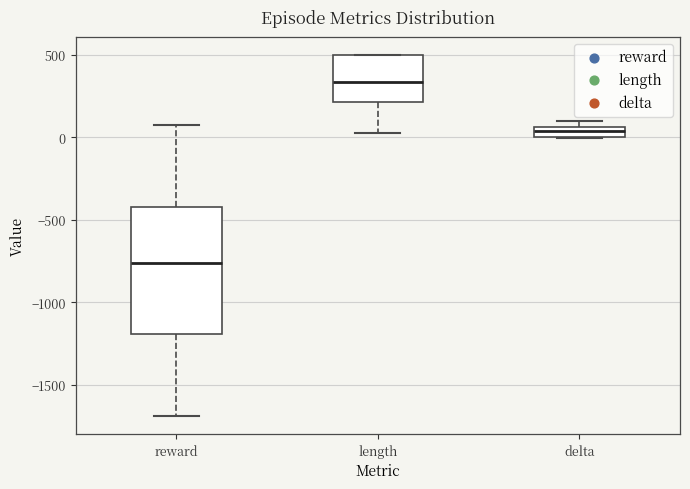

Where does the upper whisker of the box for reward end on the y-axis? The values are not printed on the chart, so give them approximately, as read against the axis.

100